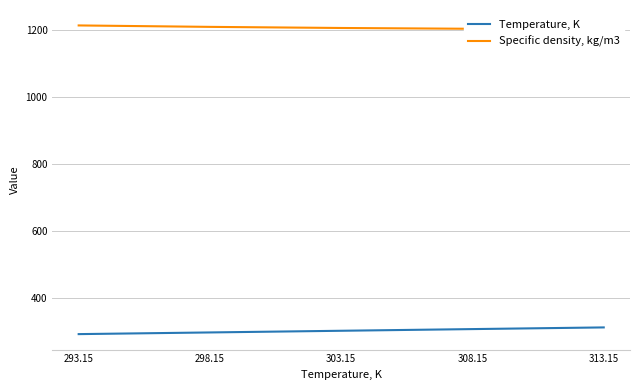

Is it true that Specific density, kg/m3 equals 1210.2 at 298.15?

True